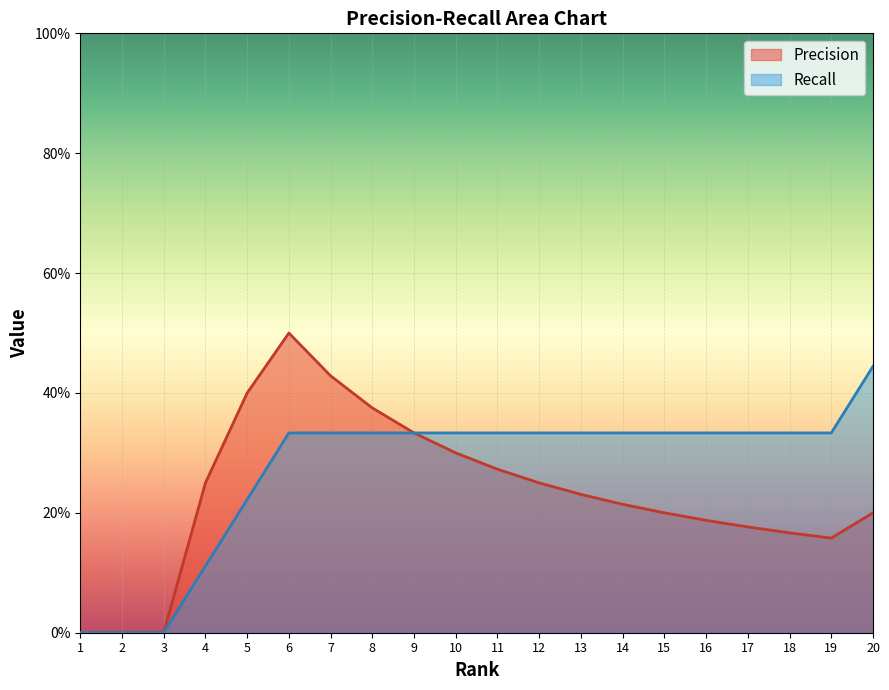

What is the difference between the maximum and second lowest values in the Recall series?

0.4